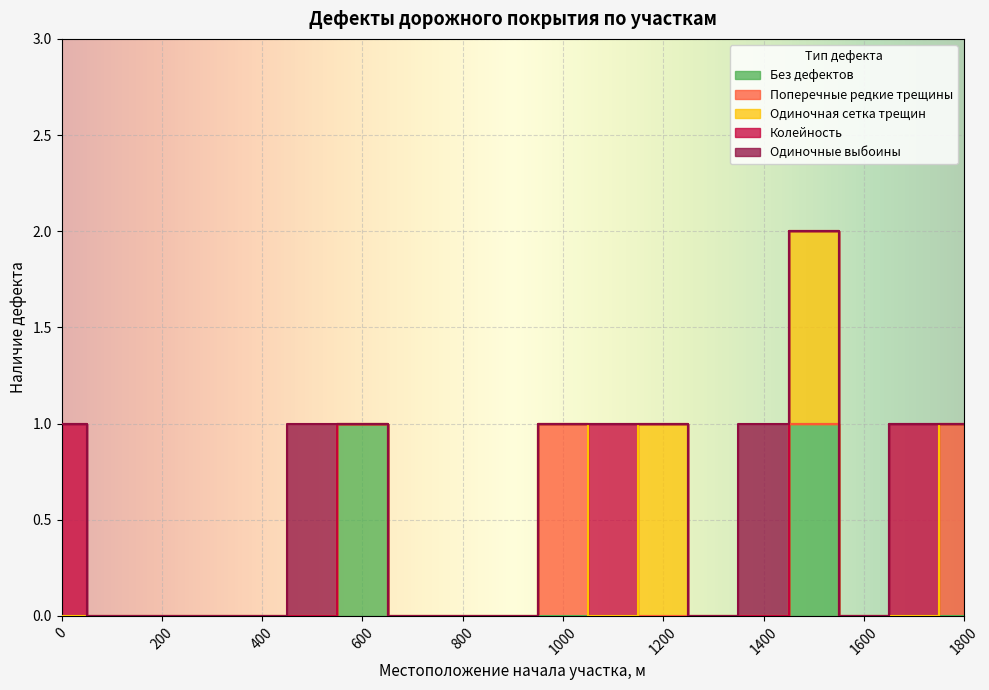

How many lines are shown in the chart?

5